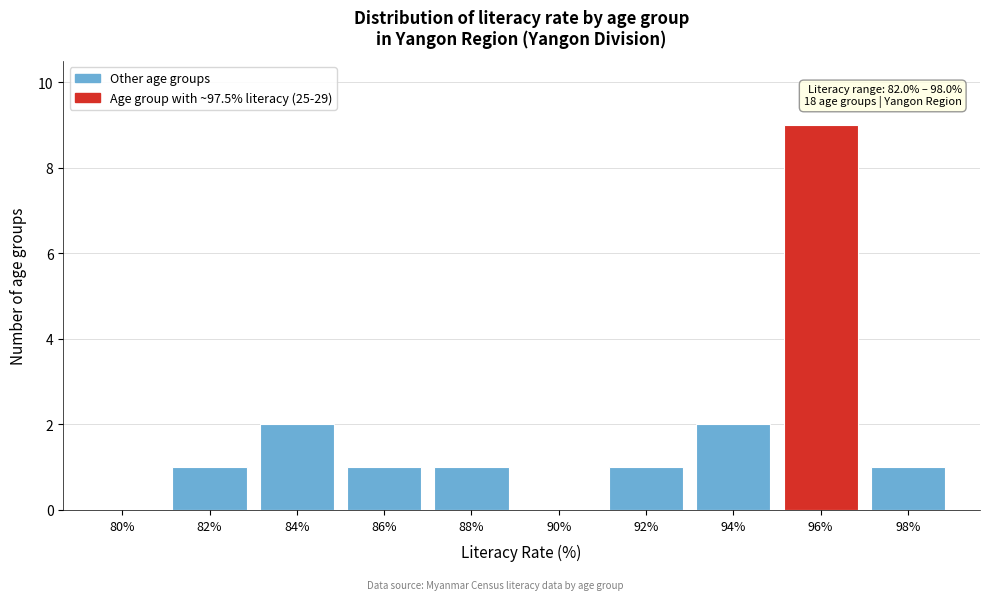

Reading left to right, transcribe all the data shown in this chart.

80%=0	82%=1	84%=2	86%=1	88%=1	90%=0	92%=1	94%=2	96%=9	98%=1